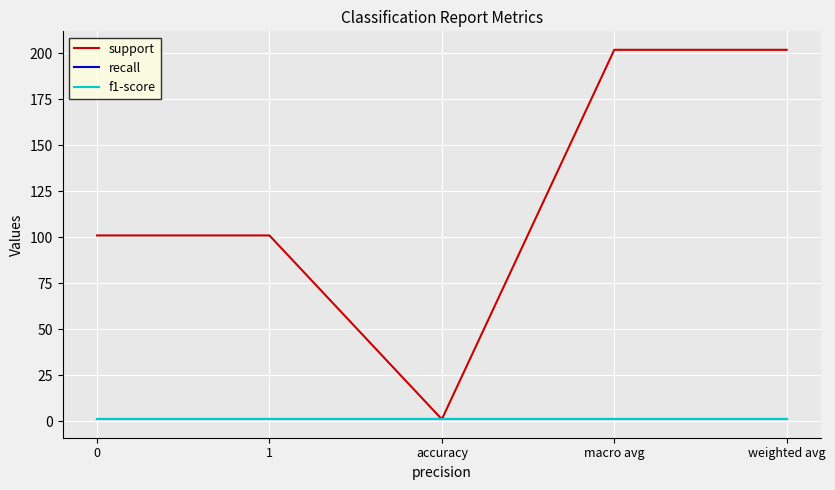

What is the sum of all recall values?

5